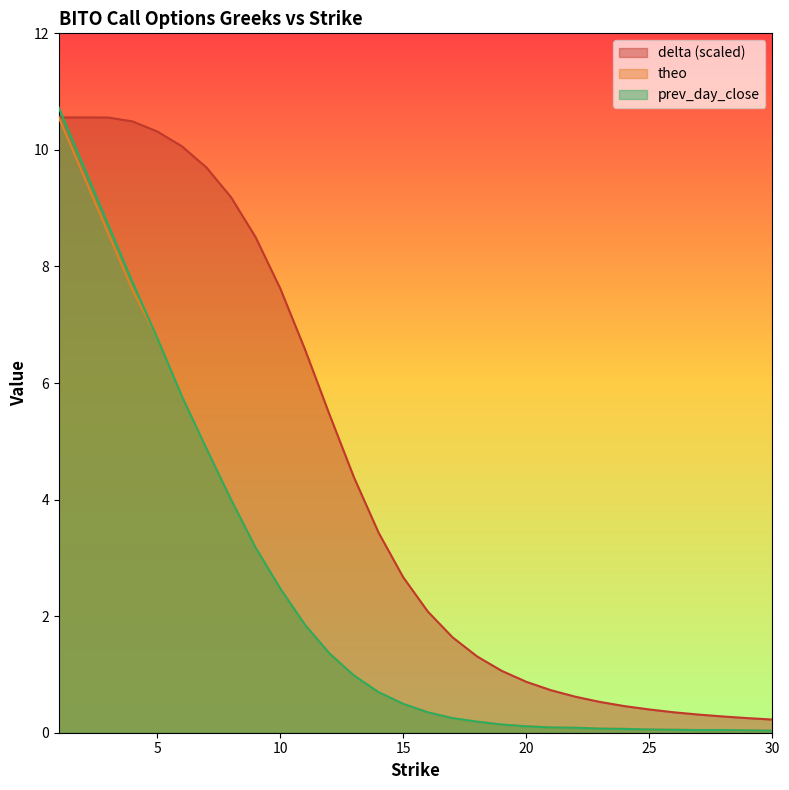

Reading left to right, extract all data points from this chart.

delta: 1=10.6	2=10.6	3=10.6	4=10.5	5=10.3	6=10.1	7=9.7	8=9.2	9=8.5	10=7.6	11=6.6	12=5.5	13=4.4	14=3.4	15=2.7	16=2.1	17=1.6	18=1.3	19=1.1	20=0.9	21=0.7	22=0.6	23=0.5	24=0.5	25=0.4	26=0.4	27=0.3	28=0.3	29=0.3	30=0.2
theo: 1=10.6	2=9.6	3=8.6	4=7.6	5=6.8	6=5.8	7=4.9	8=4.0	9=3.2	10=2.5	11=1.9	12=1.4	13=1.0	14=0.7	15=0.5	16=0.3	17=0.2	18=0.2	19=0.1	20=0.1	21=0.1	22=0.1	23=0.1	24=0.1	25=0.1	26=0.1	27=0.0	28=0.0	29=0.0	30=0.0
prev_day_close: 1=10.7	2=9.7	3=8.7	4=7.7	5=6.8	6=5.8	7=4.9	8=4.0	9=3.2	10=2.5	11=1.9	12=1.4	13=1.0	14=0.7	15=0.5	16=0.4	17=0.2	18=0.2	19=0.1	20=0.1	21=0.1	22=0.1	23=0.1	24=0.1	25=0.1	26=0.0	27=0.0	28=0.0	29=0.0	30=0.0